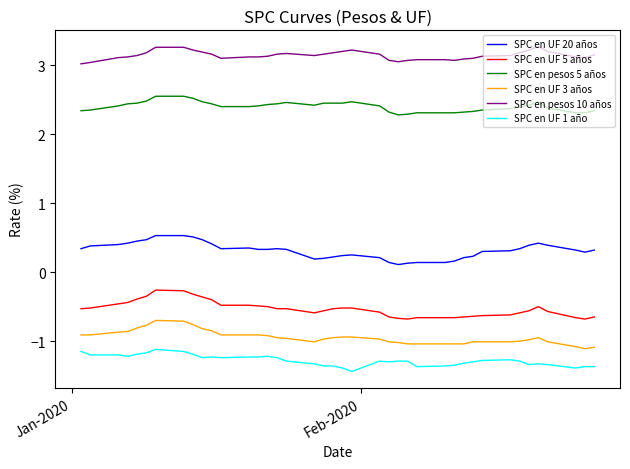

True or false: SPC en pesos 5 años has more than 2 interior local peaks.

True